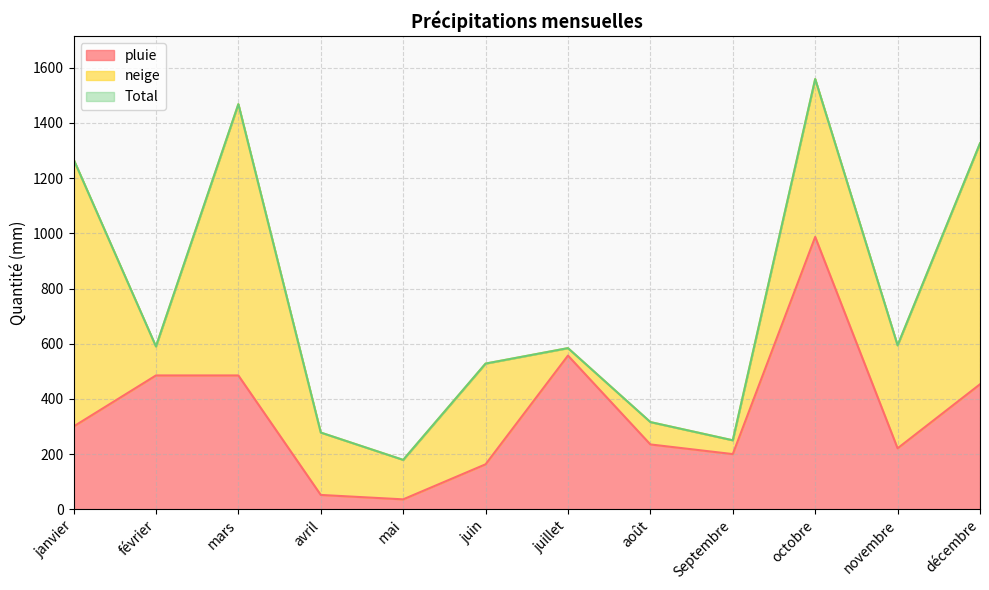

Between janvier and avril, which series saw the biggest shift?

Total